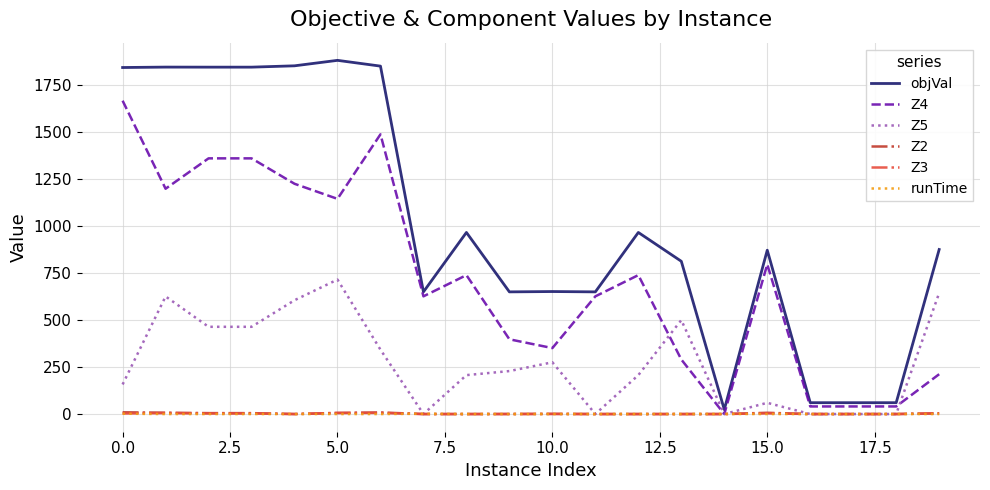

Which series has the widest spread of values?

objVal